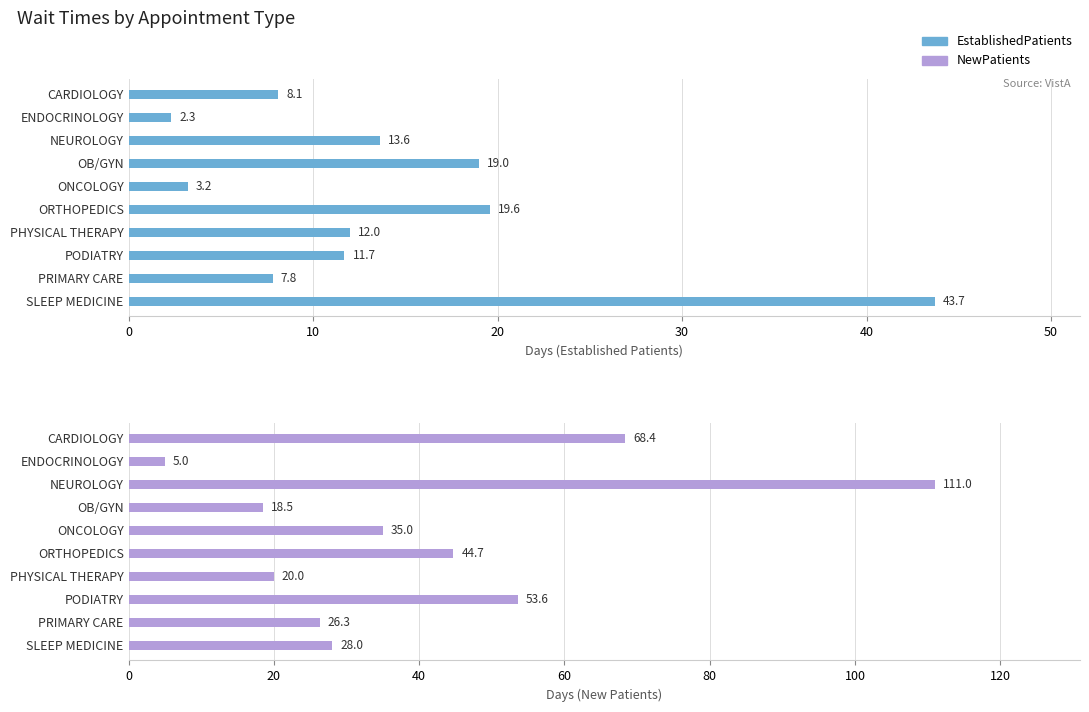

How many groups of bars are there?

10